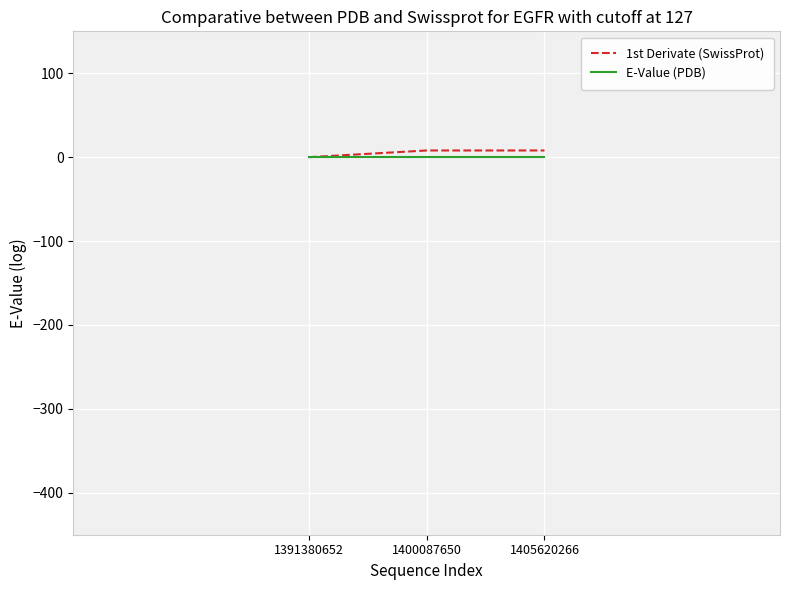

What is the spread (max minus min) of values at 1405620266?

8